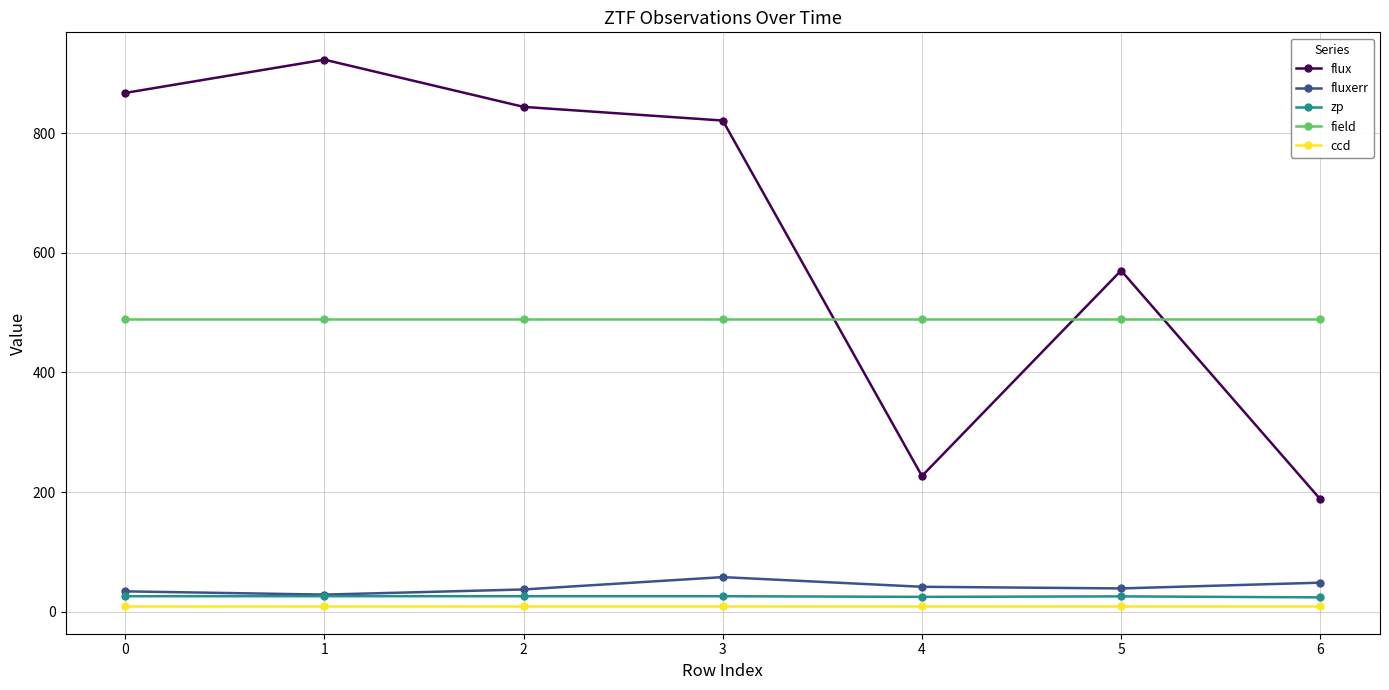

How many values in the zp series exceed 25?

5